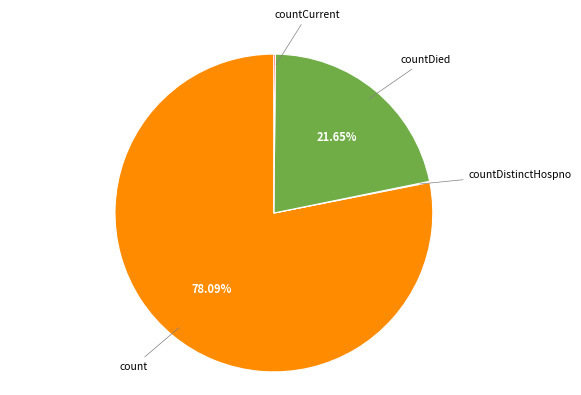

Does any single category account for the majority?

Yes